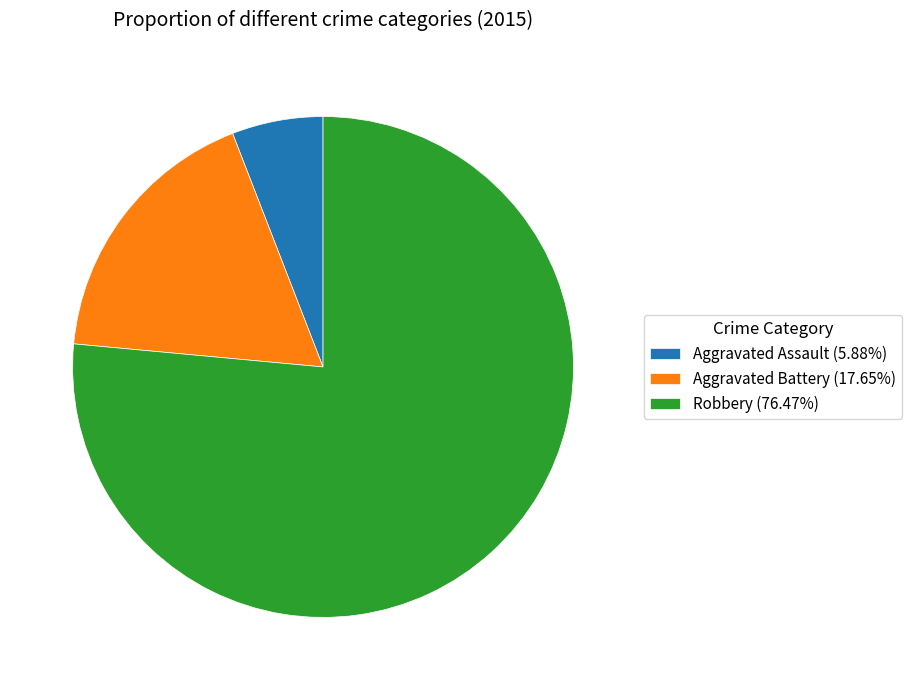

Does Robbery (76.47%) account for over 50% of the chart?

Yes